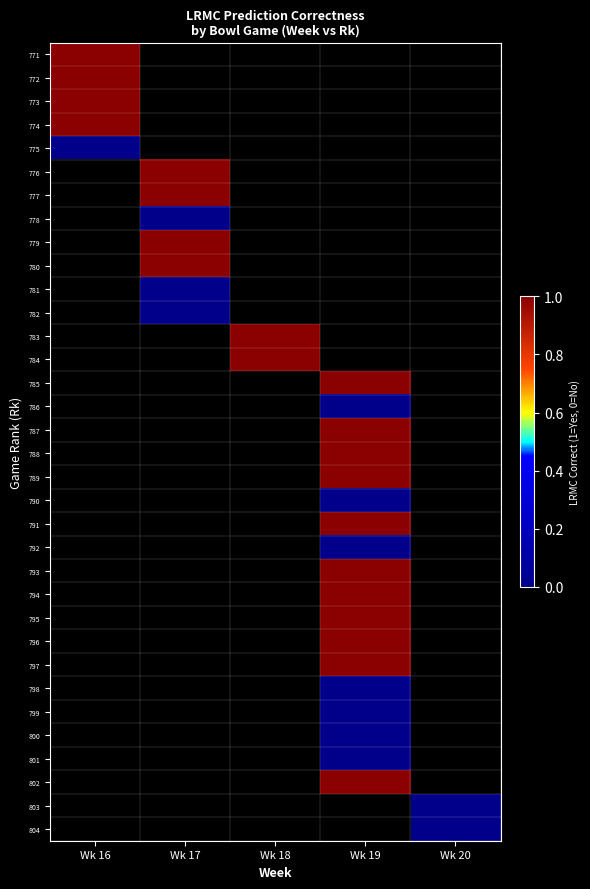

At which label does 775 reach its minimum?

Wk 16